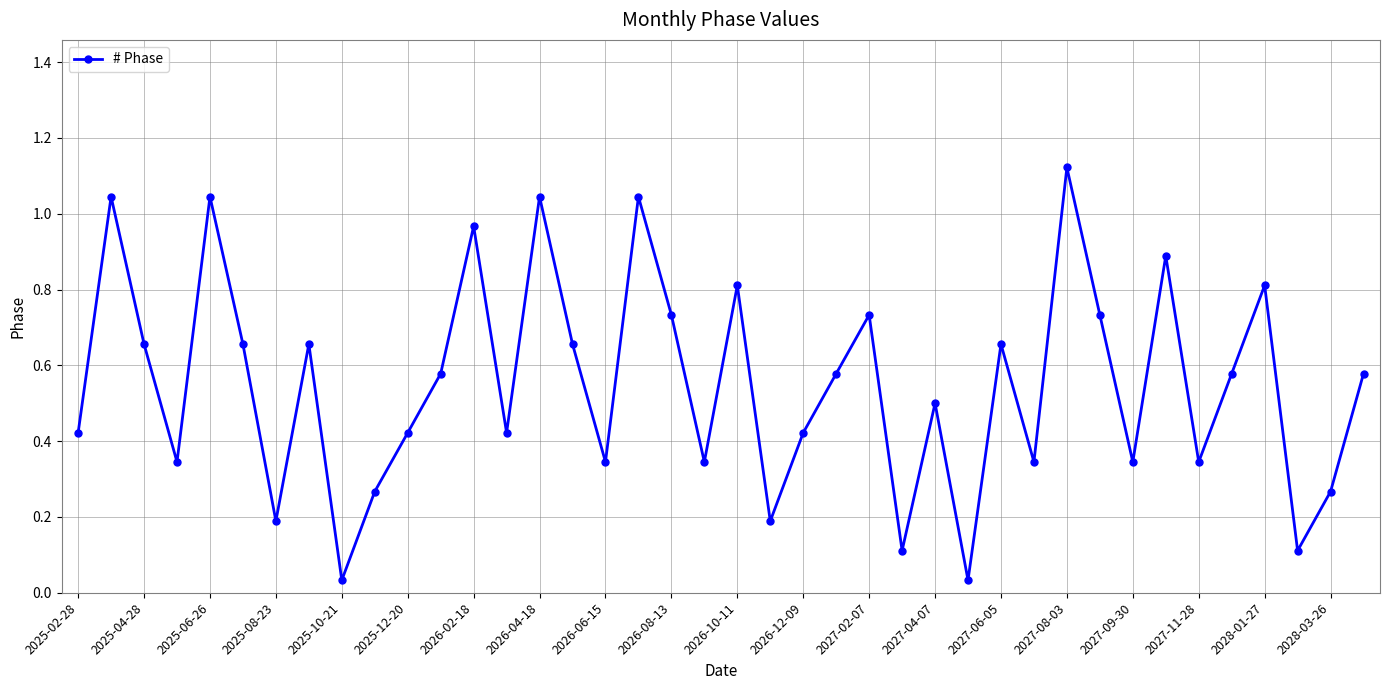

What is the sum of all values?

22.0